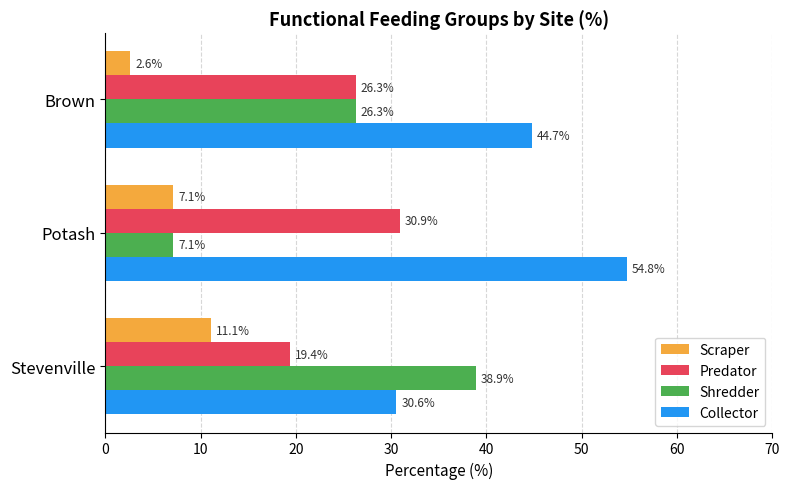

The Predator series shows 11.6 at Stevenville. True or false?

False